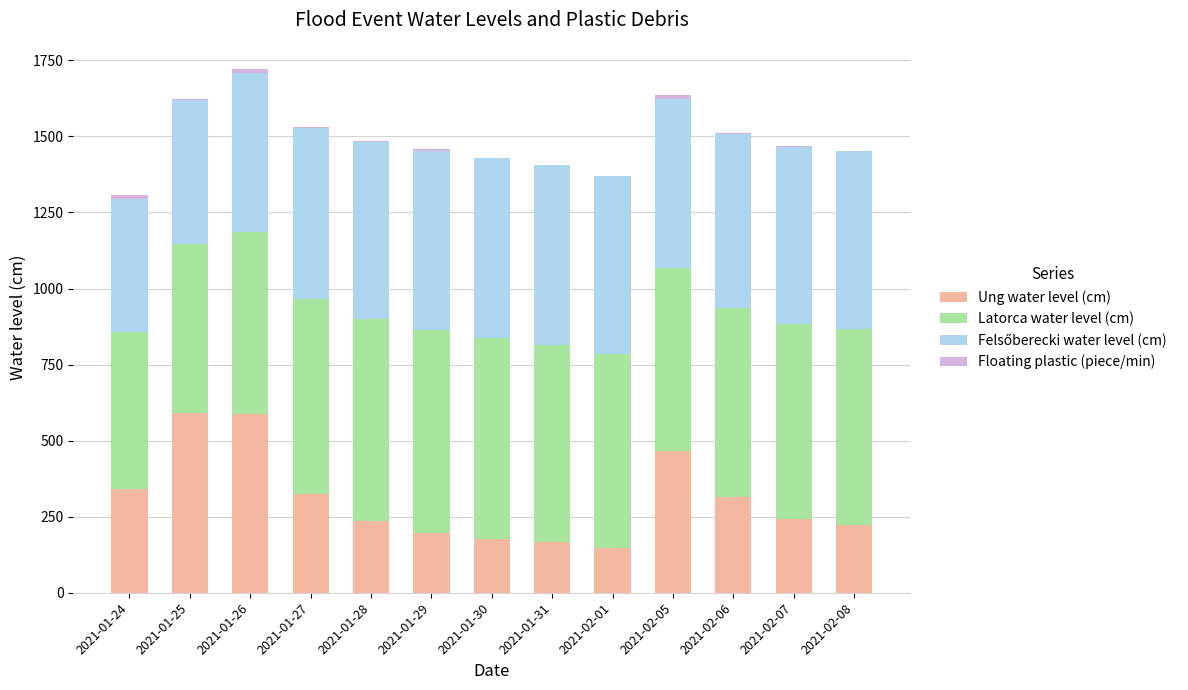

Are the bars horizontal?

No